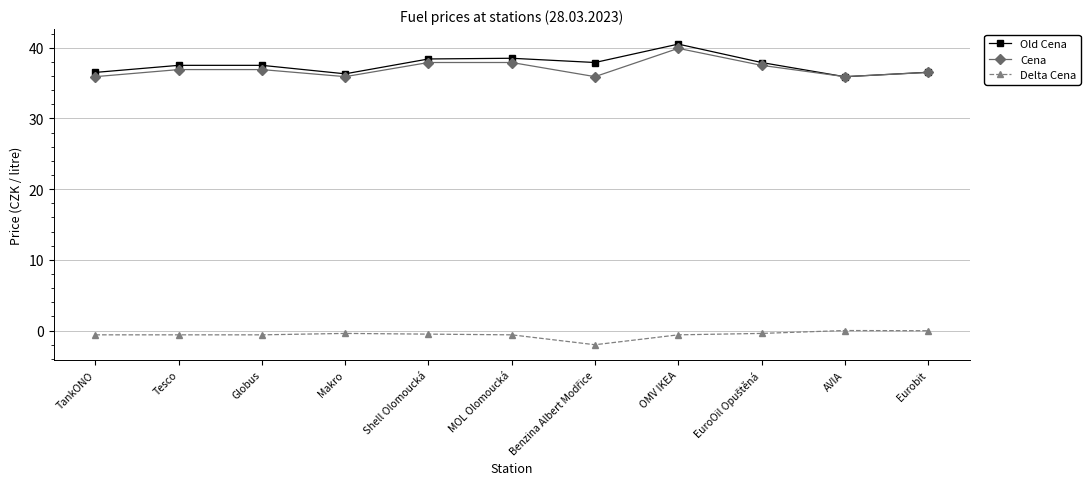

What is the label of the 2nd point from the left?

Tesco